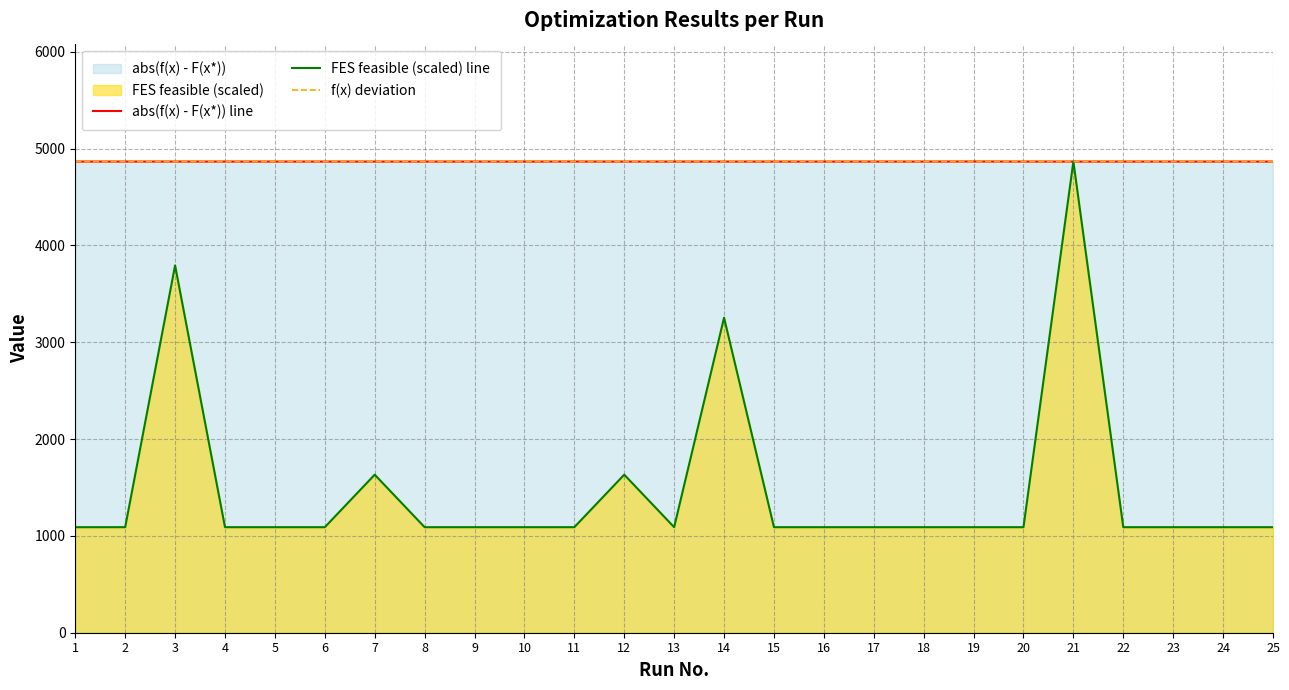

Between which two adjacent categories do f(x) deviation and FES feasible (scaled) line first intersect?

20 and 21